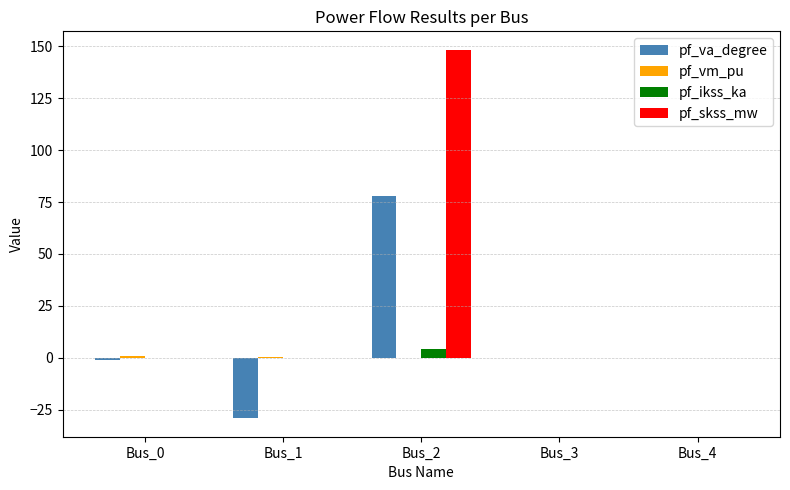

Is it true that pf_skss_mw equals -78.0 at Bus_4?

False